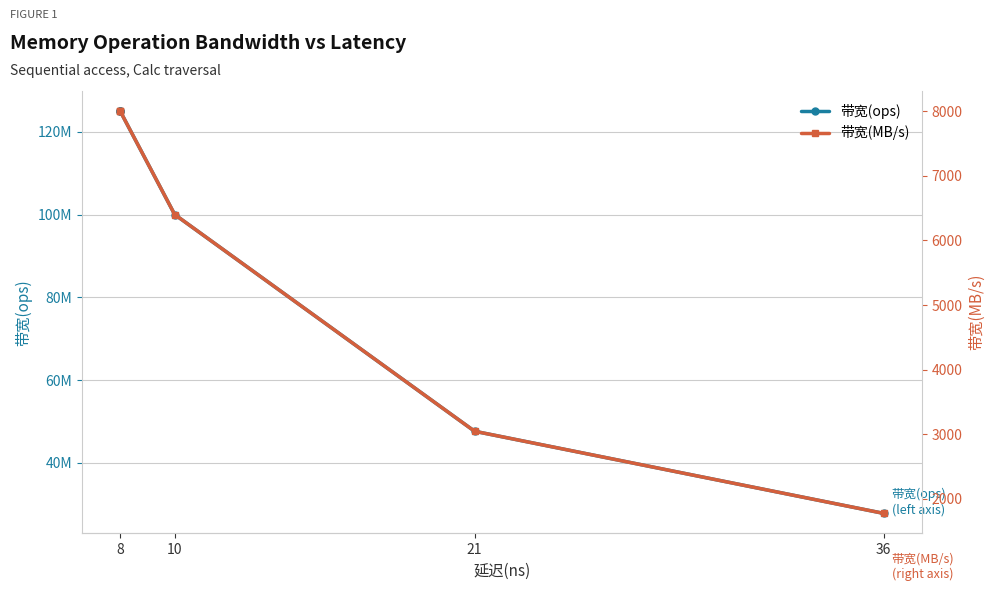

What are all the series names shown in the legend?

带宽(ops), 带宽(MB/s)